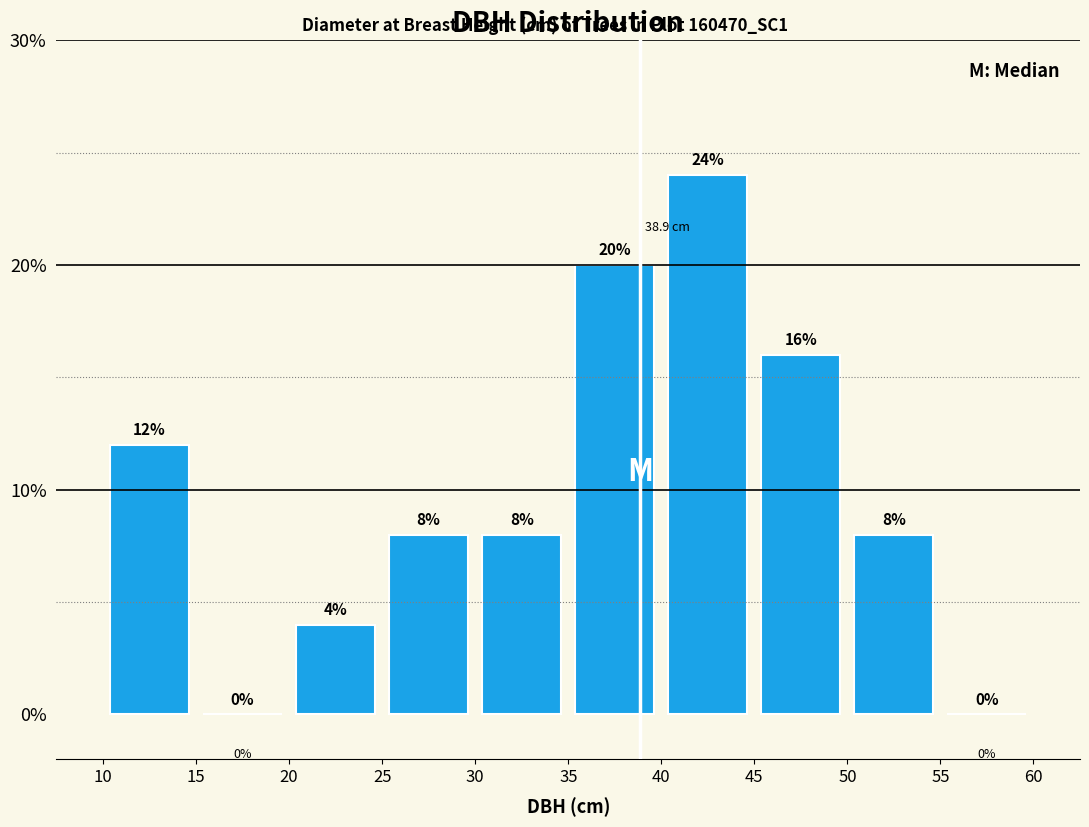

Reading left to right, list every bar in this chart as the range it spans on the x-axis followed by its height.

10 to 15: 12
15 to 20: 0
20 to 25: 4
25 to 30: 8
30 to 35: 8
35 to 40: 20
40 to 45: 24
45 to 50: 16
50 to 55: 8
55 to 60: 0